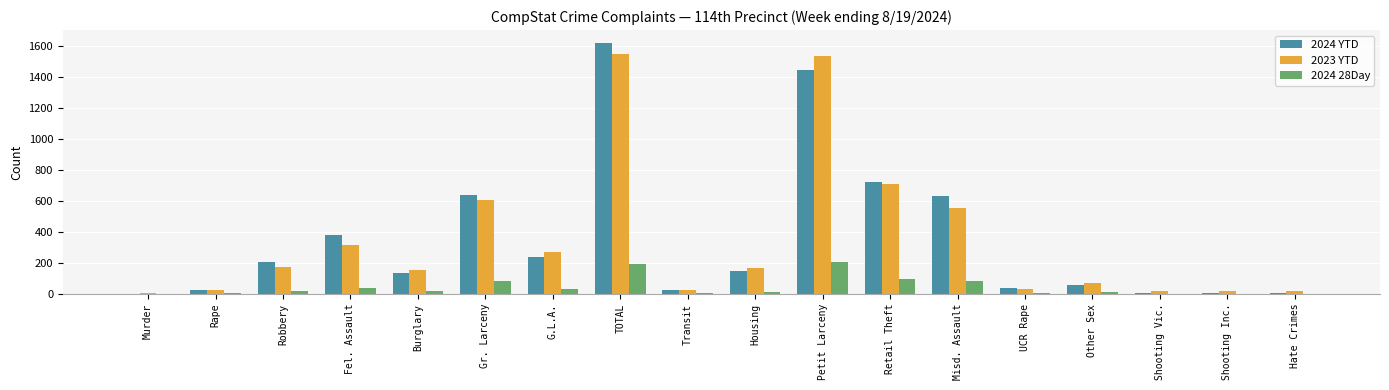

The 2024 YTD series shows 148 at Housing. True or false?

True